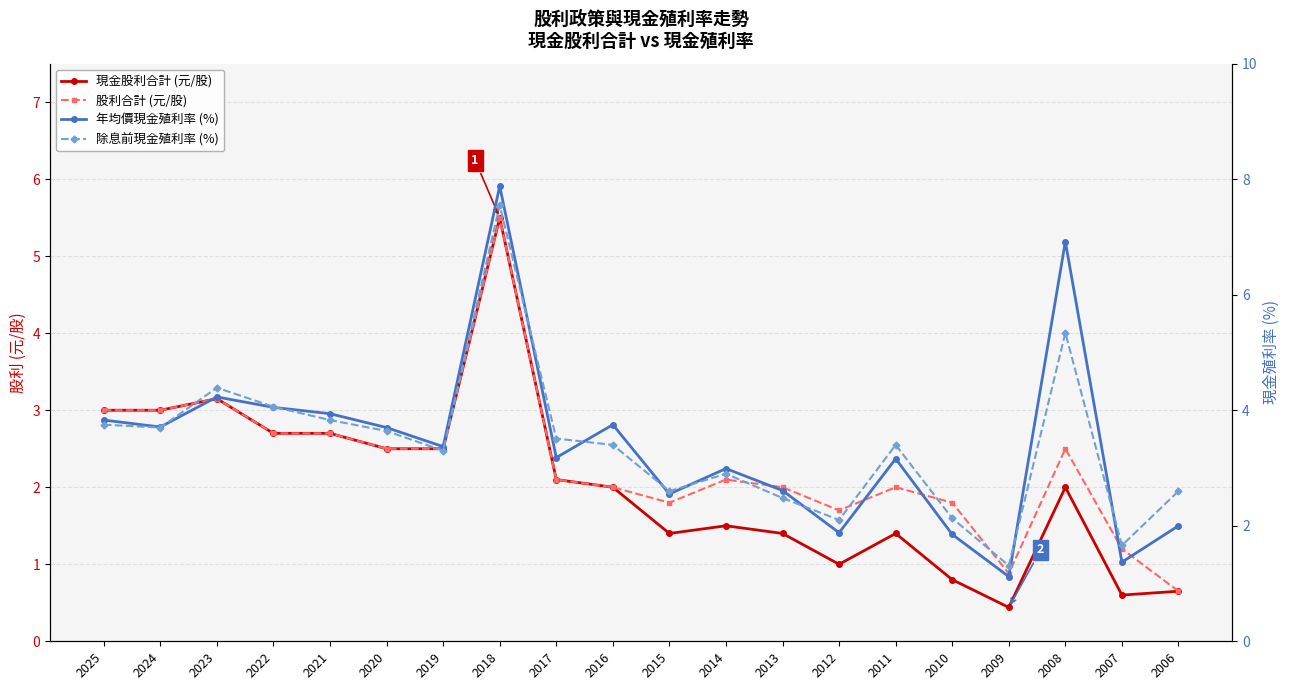

What is the sum of the 除息前現金殖利率 (%) values at 2021 and 2018?

11.4